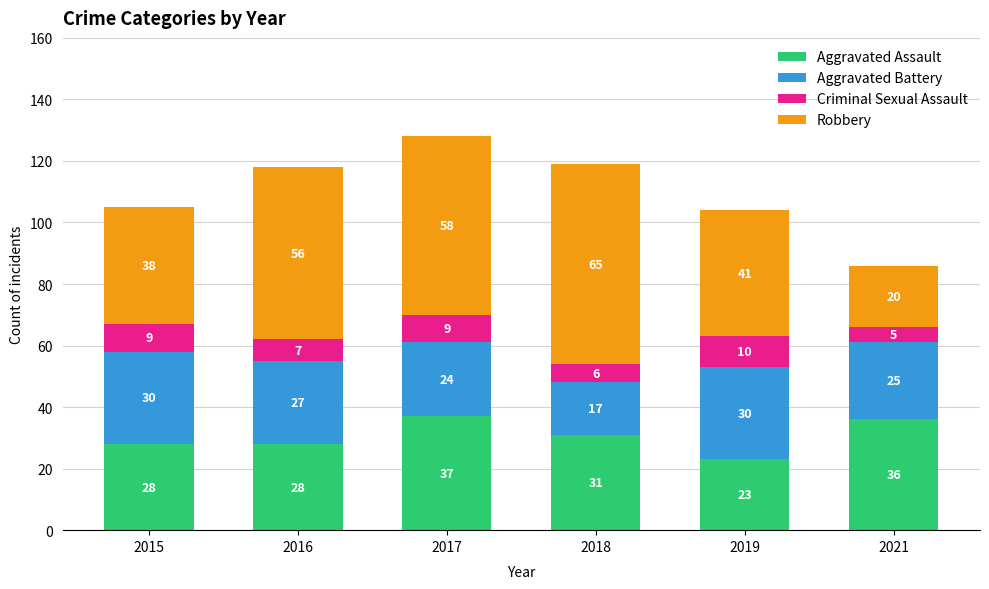

What is the lowest value of the Aggravated Assault series?

23